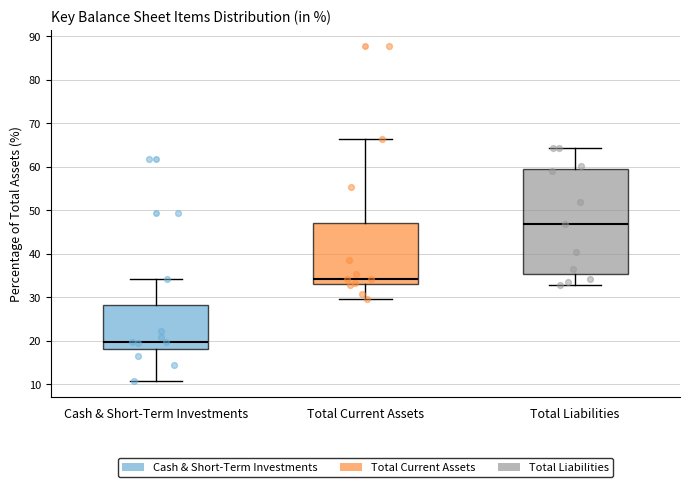

Where is the lower edge of the box for Total Current Assets on the y-axis? The values are not printed on the chart, so give them approximately, as read against the axis.

33